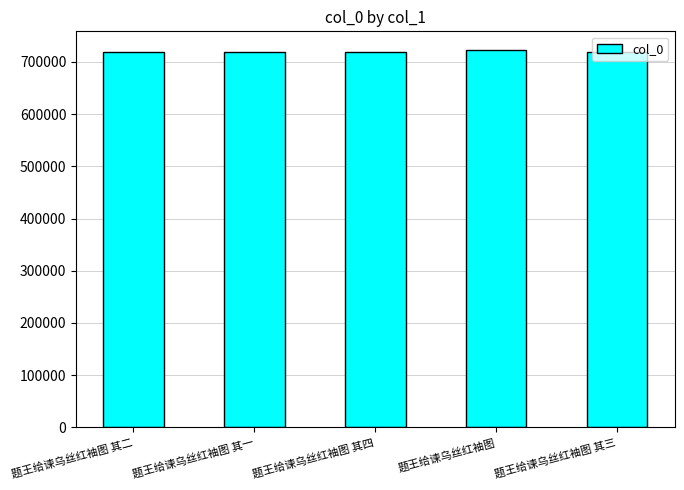

What is the change in value from 题王给谏乌丝红袖图 其二 to 题王给谏乌丝红袖图 其一?

-1